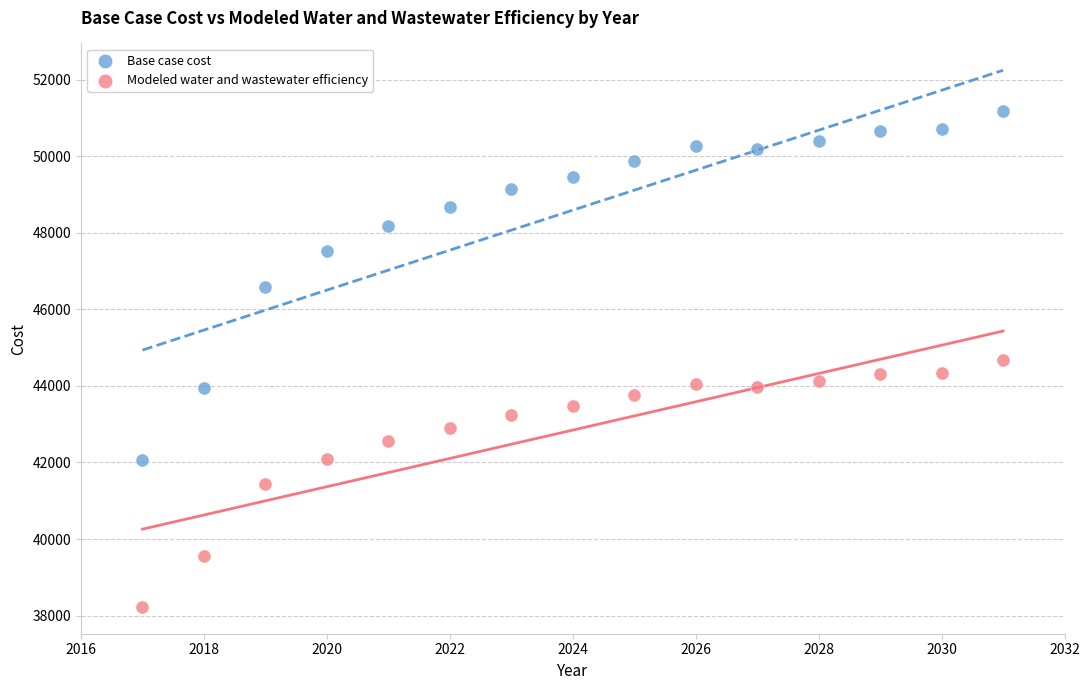

Which series contains the lowest Y value?

Modeled water and wastewater efficiency